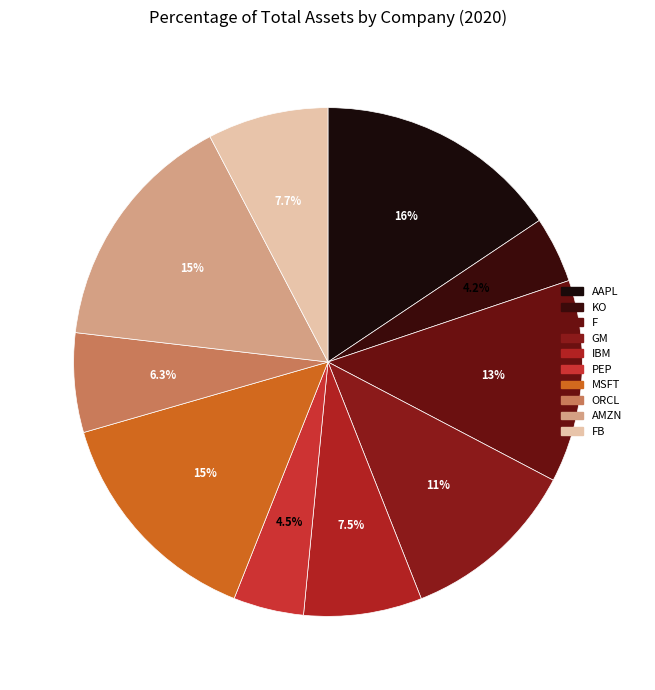

To the nearest percent, what is the combined percentage of KO and IBM?

12%